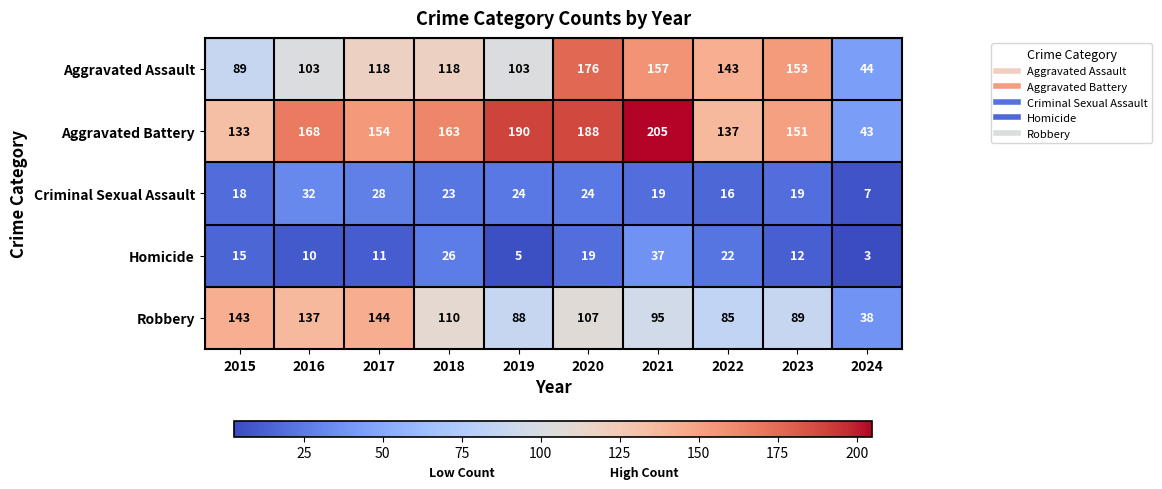

Which series has the largest total across all categories?

Aggravated Battery